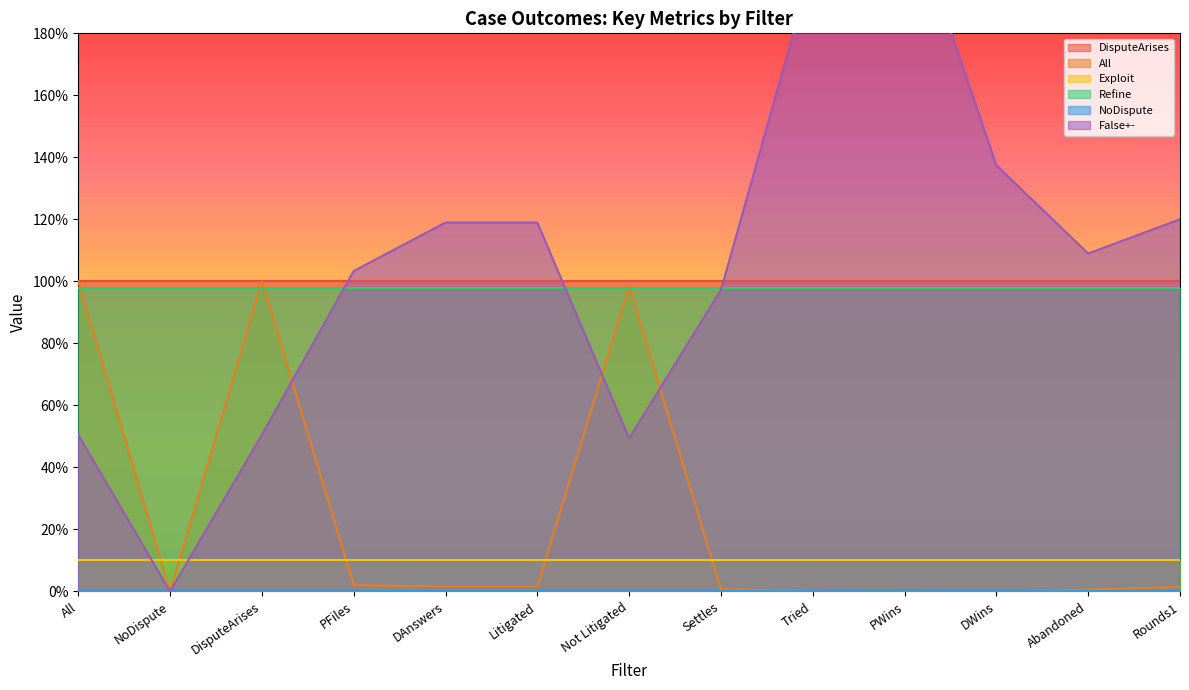

Which series has the largest range (max minus min)?

False+-